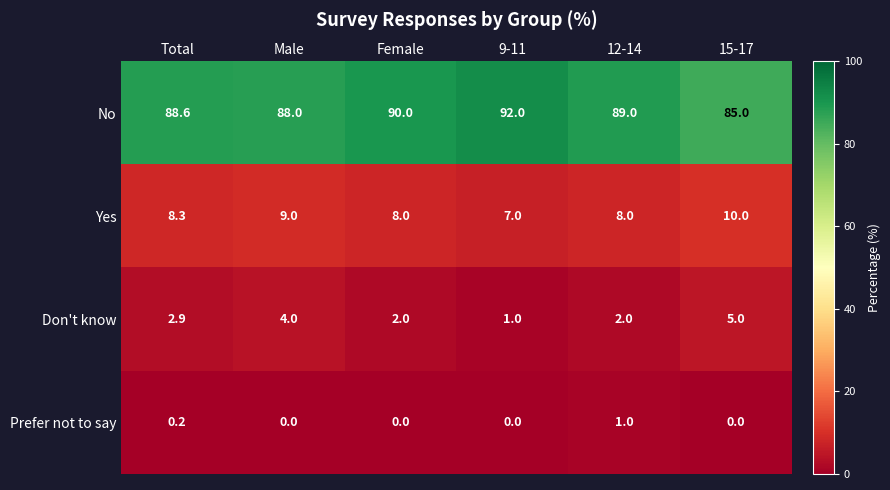

What is the difference between the Don't know values at 15-17 and 12-14?

3.0